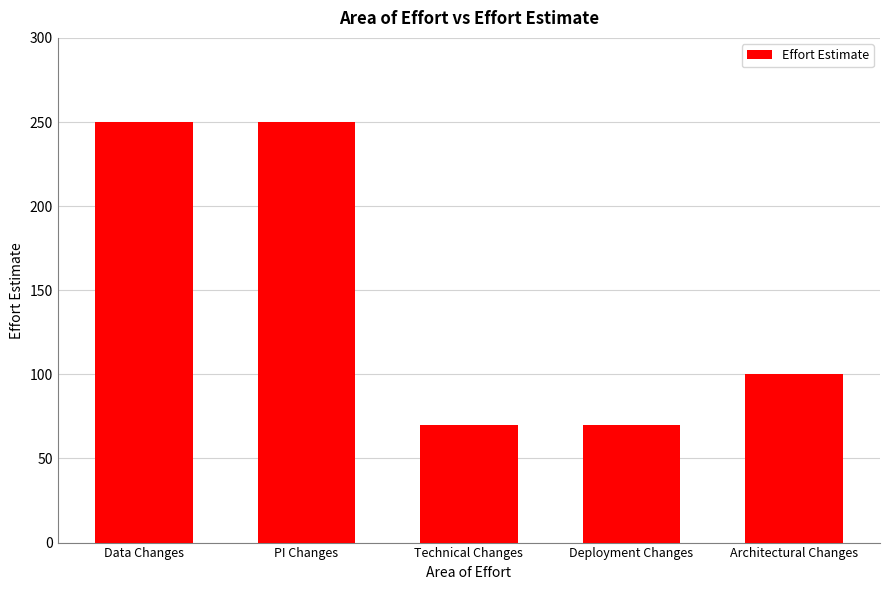

What is the difference between the values at Data Changes and Architectural Changes?

150